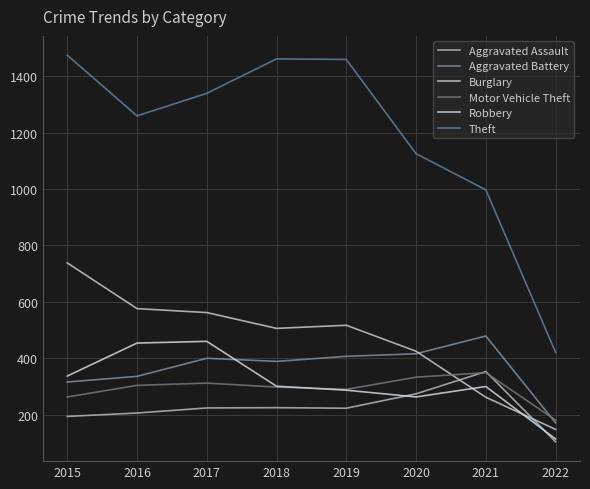

What is the maximum value shown in the chart?

1474